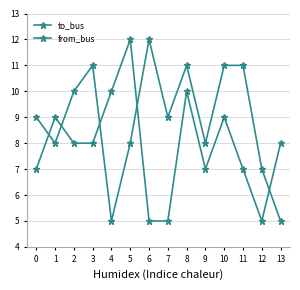

How many times do from_bus and to_bus cross each other?

5